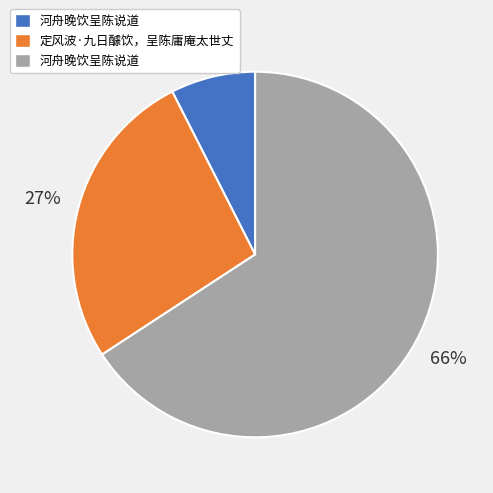

To the nearest percent, what is the average slice percentage?

33%